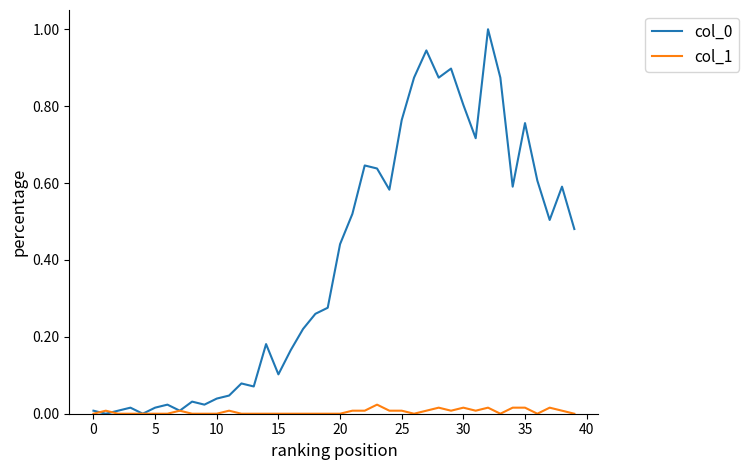

What is the maximum value shown in the chart?

1.0